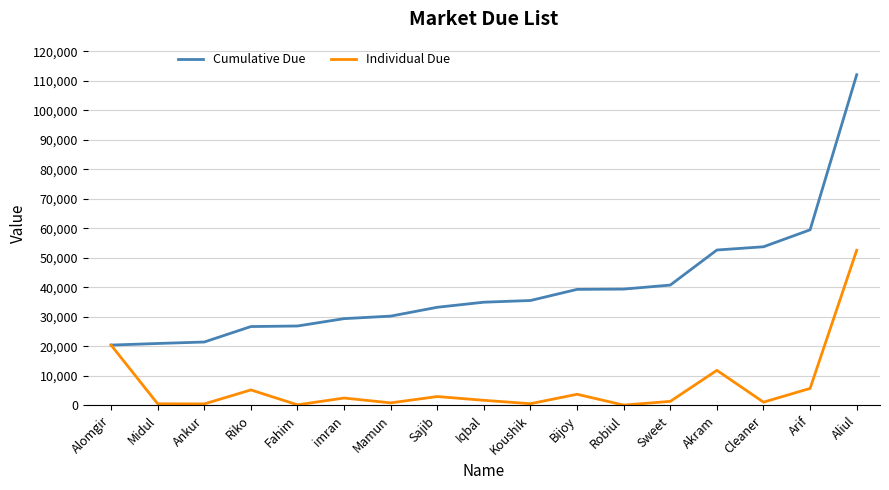

List the series in order of their peak value, lowest first.

Individual Due, Cumulative Due